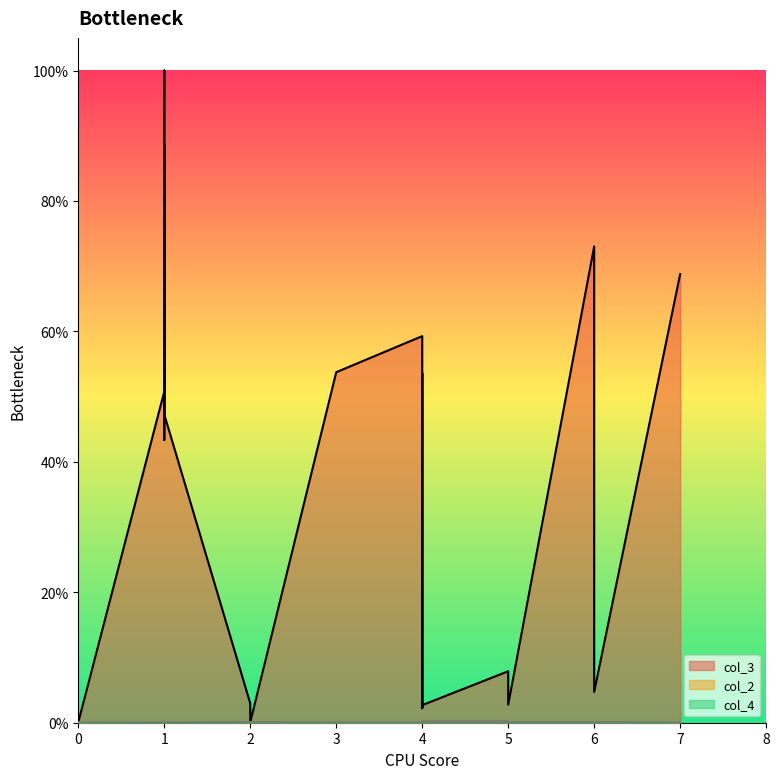

What is the value of the col_2 point at the 16th from the left?

0.2